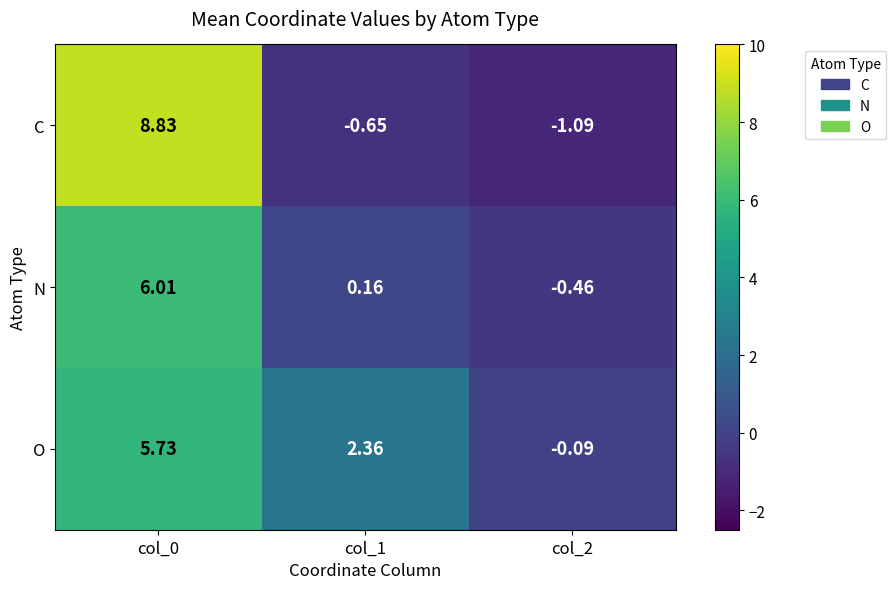

Which series has the largest range (max minus min)?

C